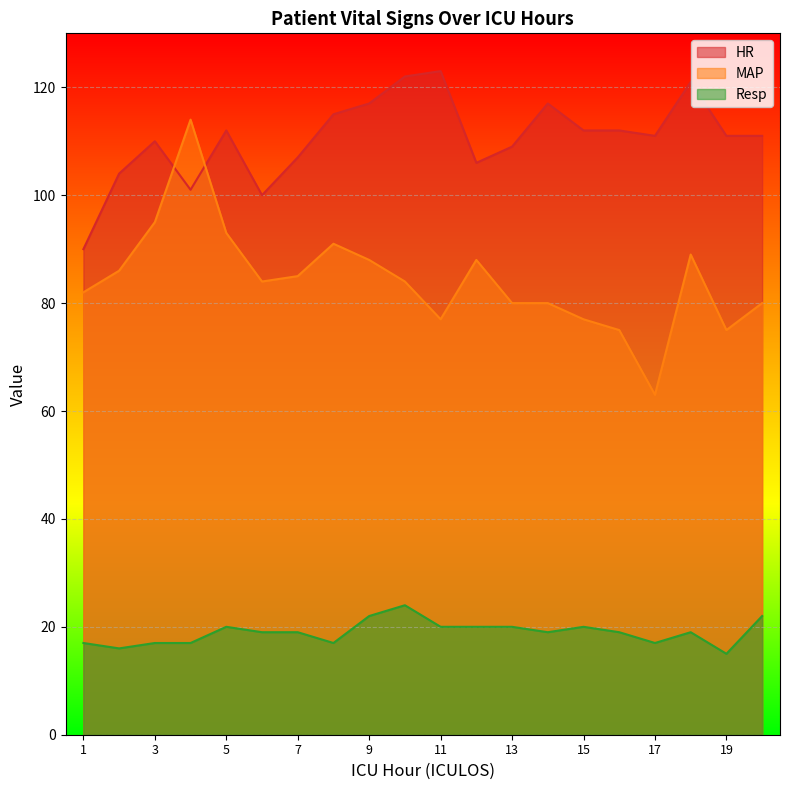

At which category is the sum across all series the highest?

4